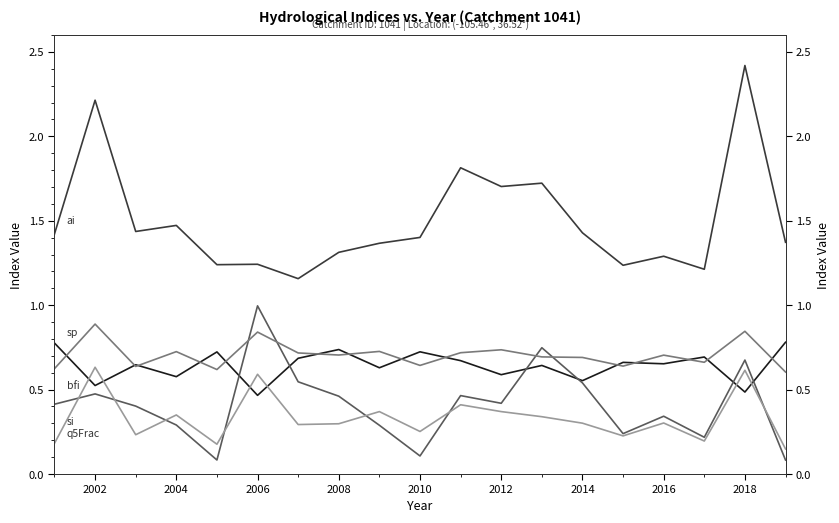

True or false: q5Frac has more than 2 interior local peaks.

True